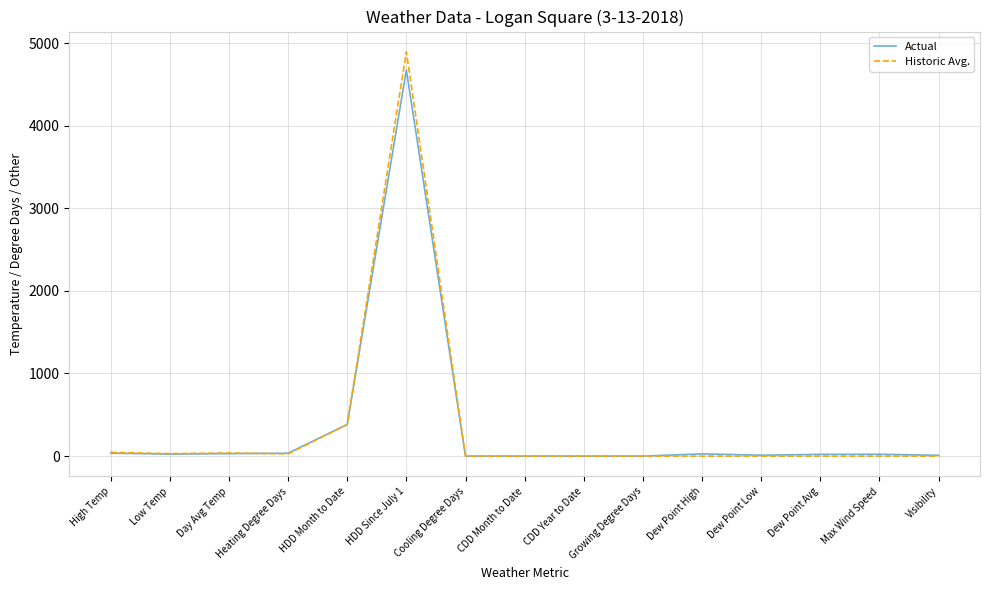

The Actual series shows 0 at CDD Month to Date. True or false?

True